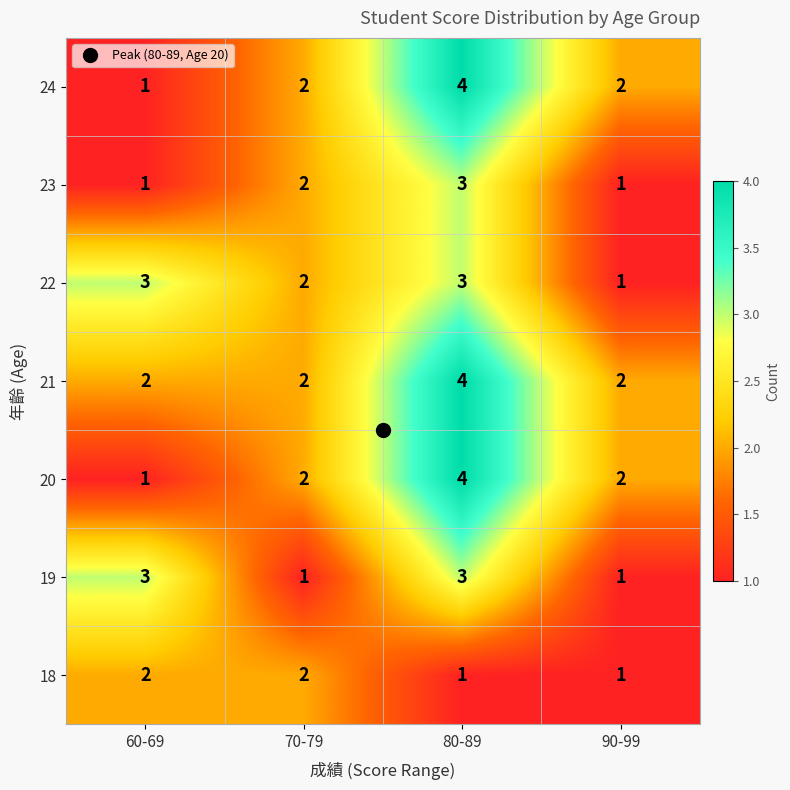

How many 18 values are between 1 and 2?

4